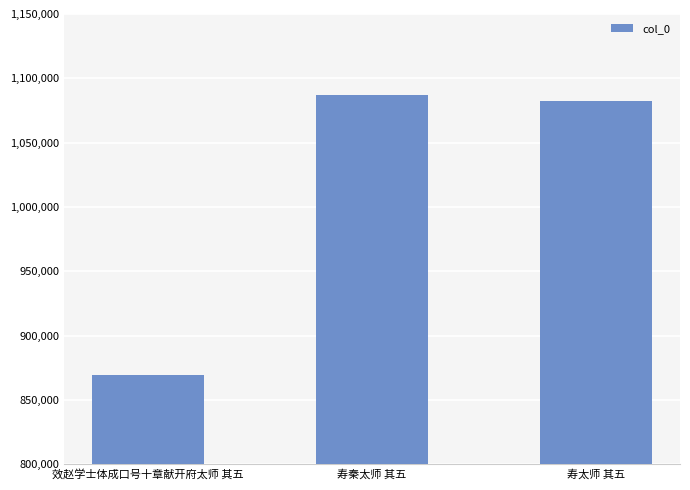

The value at 寿太师 其五 is 1082431. True or false?

True